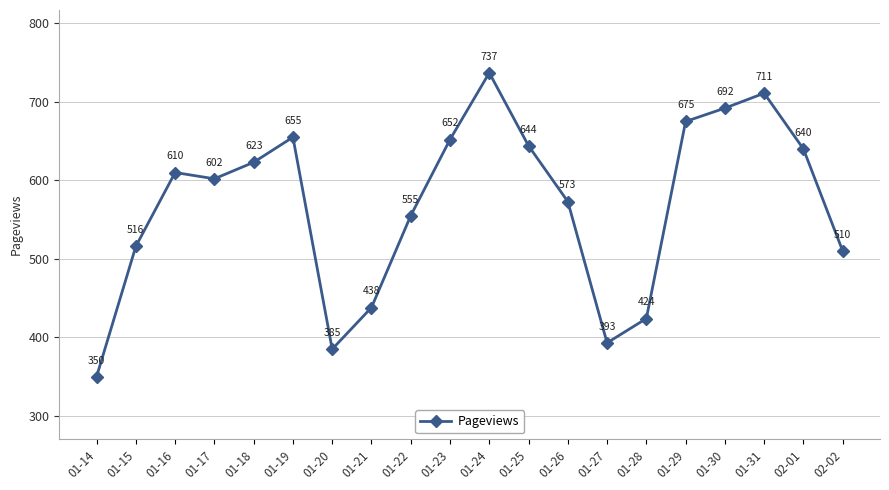

The chart shows a value of 602 at 01-17. True or false?

True